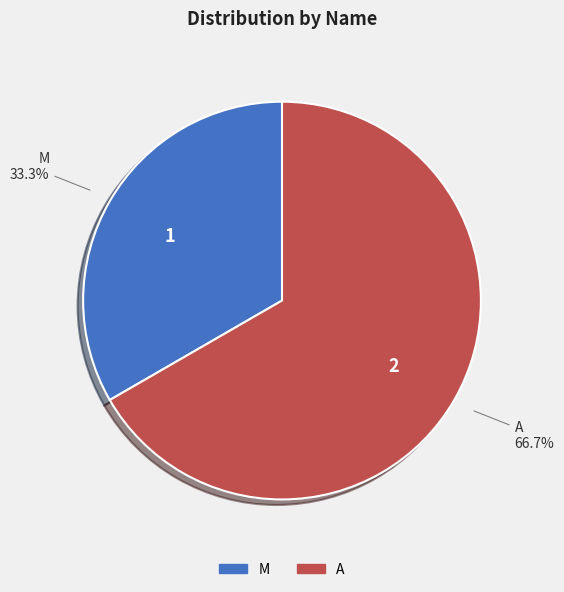

How much of the chart is everything except M?

66.7%